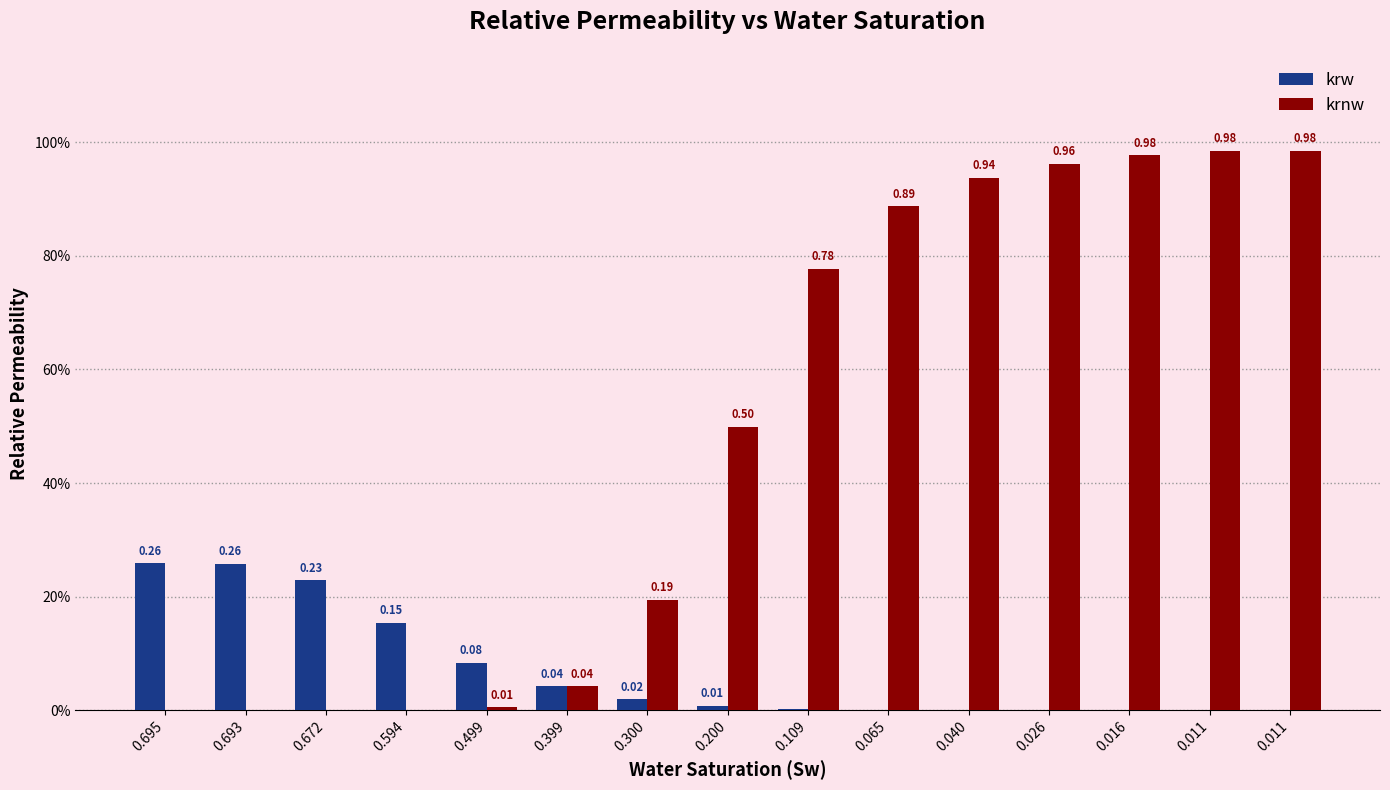

What are all the series names shown in the legend?

krw, krnw